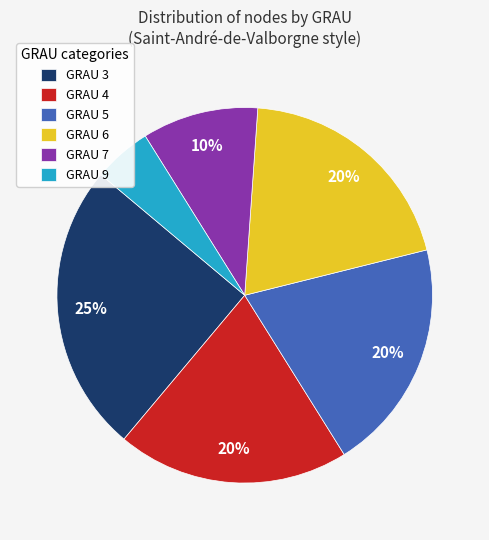

Is there a majority slice in this chart?

No